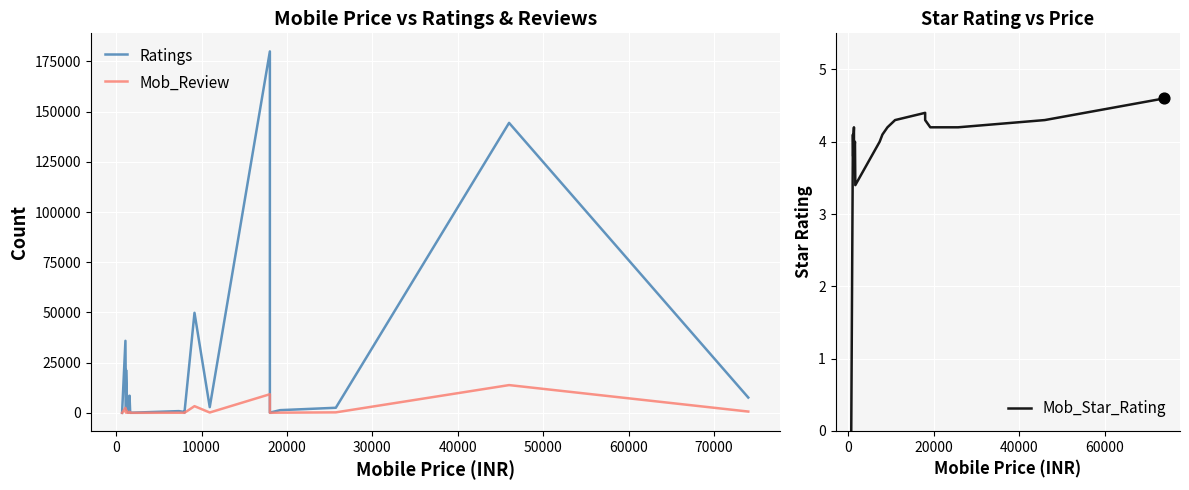

Which series contains the lowest Y value?

Ratings